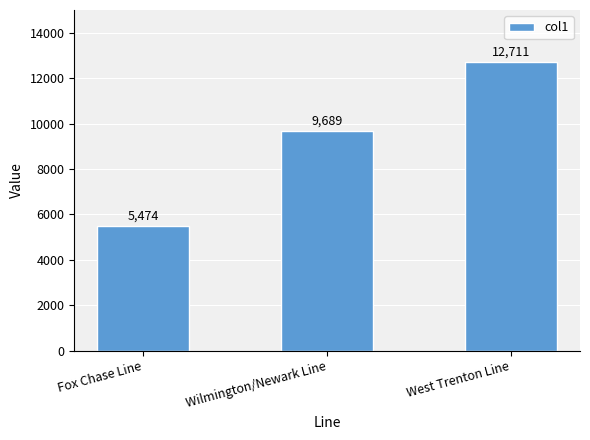

List the labels in order of value, smallest first.

Fox Chase Line, Wilmington/Newark Line, West Trenton Line